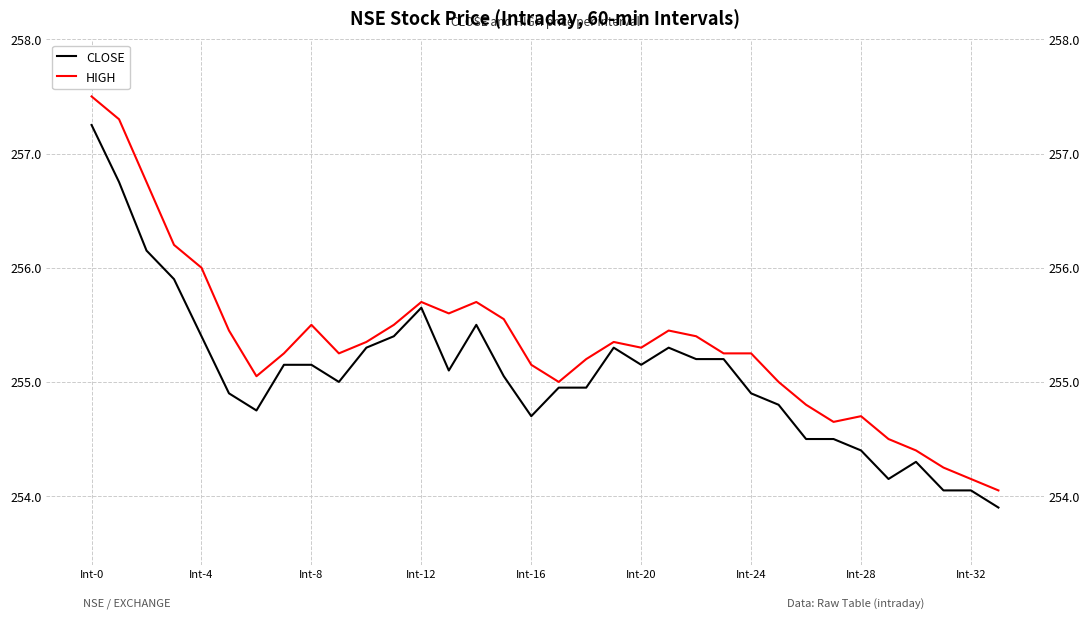

What is the value of the HIGH point at the 24th from the left?

255.2